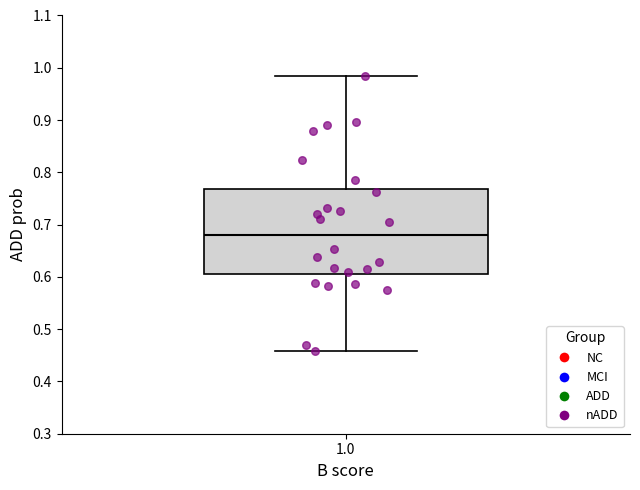

Read this box plot against the y-axis: the position of the median line, the range covered by the box, and the ends of both whiskers. The values are not printed on the chart, so give them approximately, as read against the axis.

median 0.68, box 0.60 to 0.77, whiskers 0.46 to 0.98